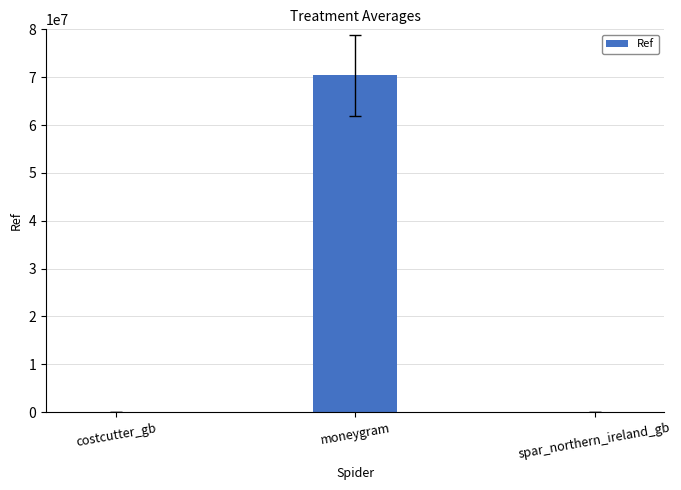

How many distinct data groups are displayed?

1